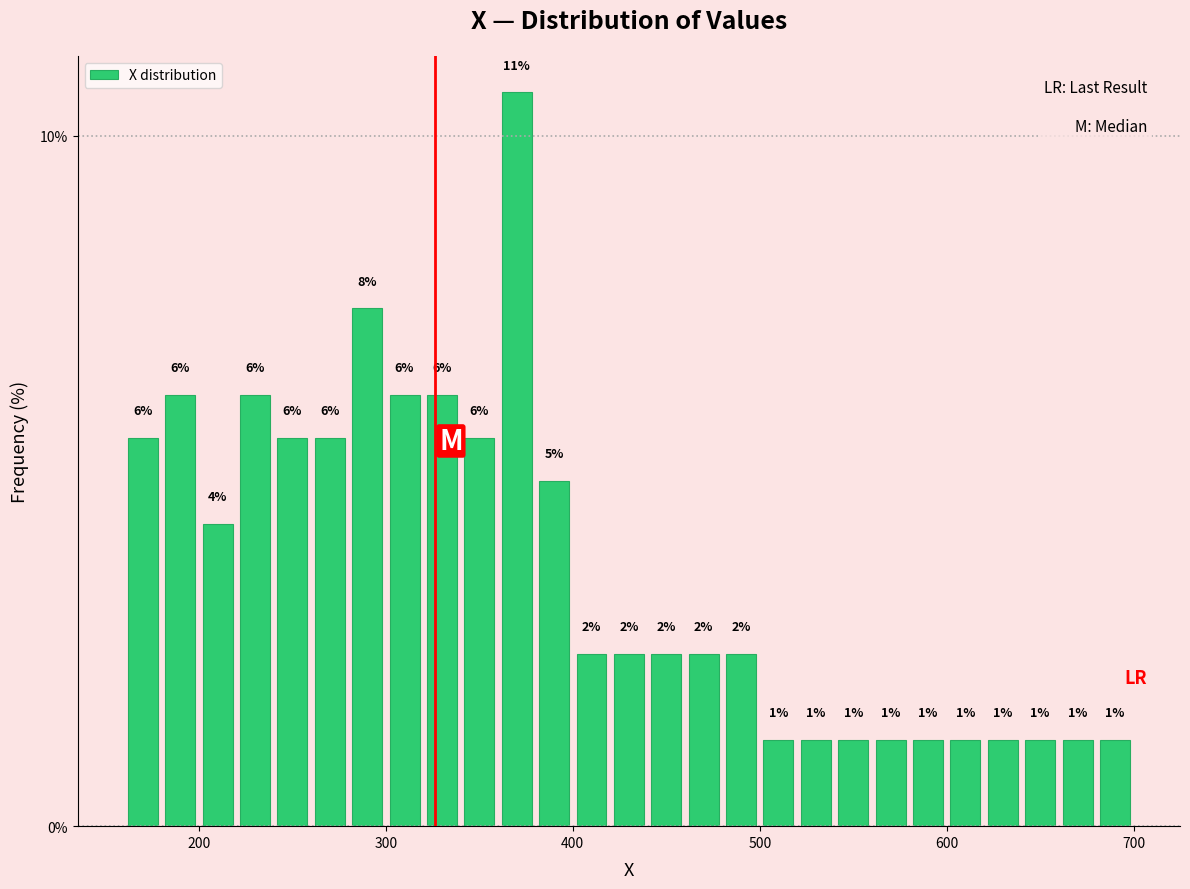

Read against the x-axis, roughly where is the centre of the tallest bar?

370